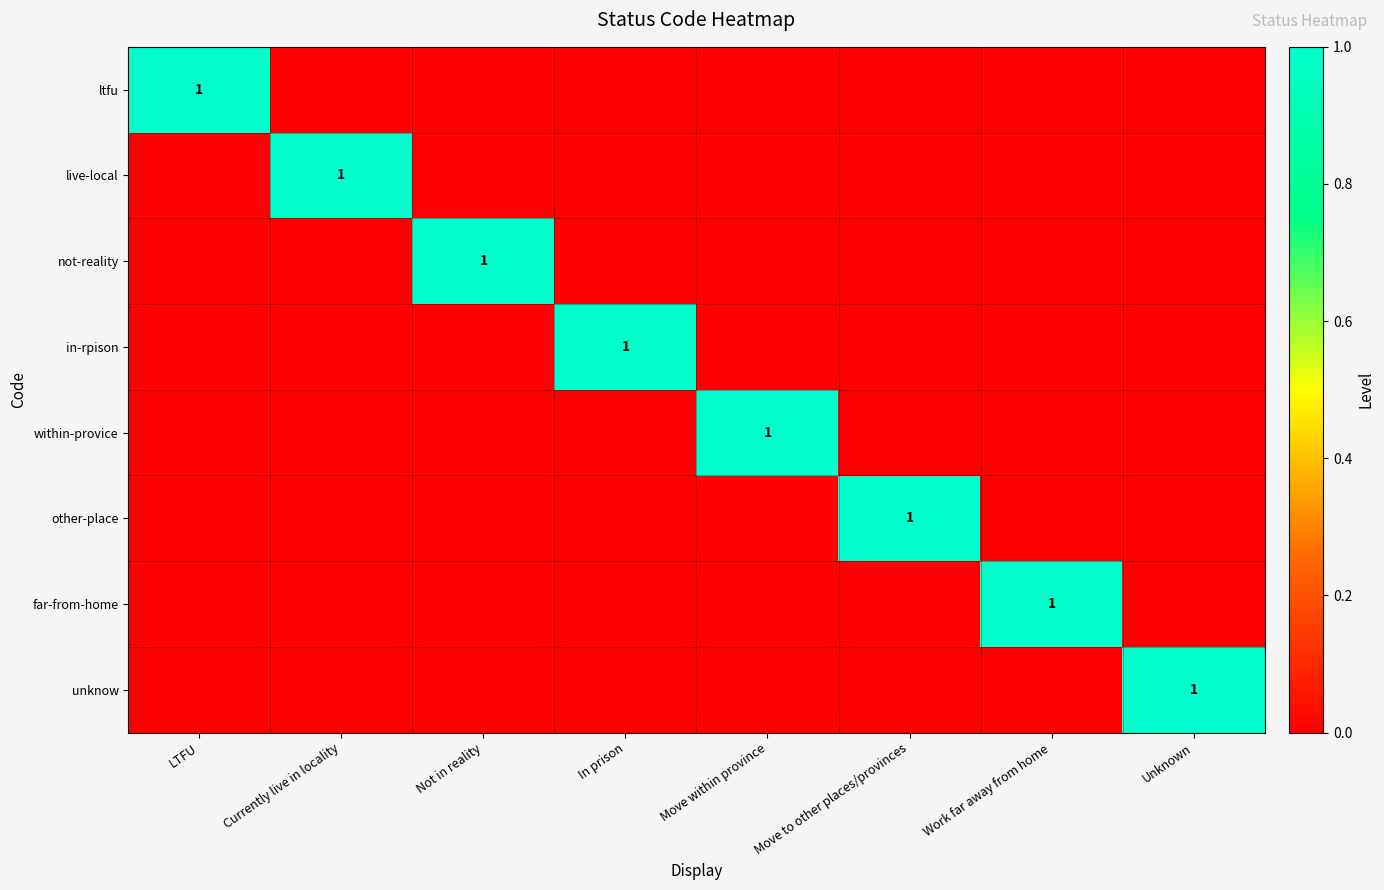

Is it true that ltfu equals 1 at LTFU?

True